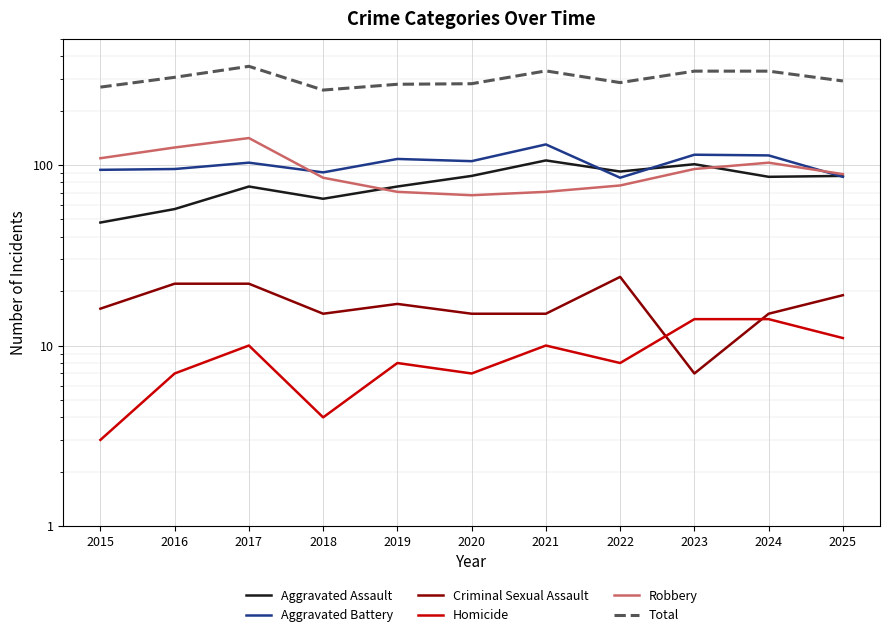

Which series changed the most between 2017 and 2021?

Robbery